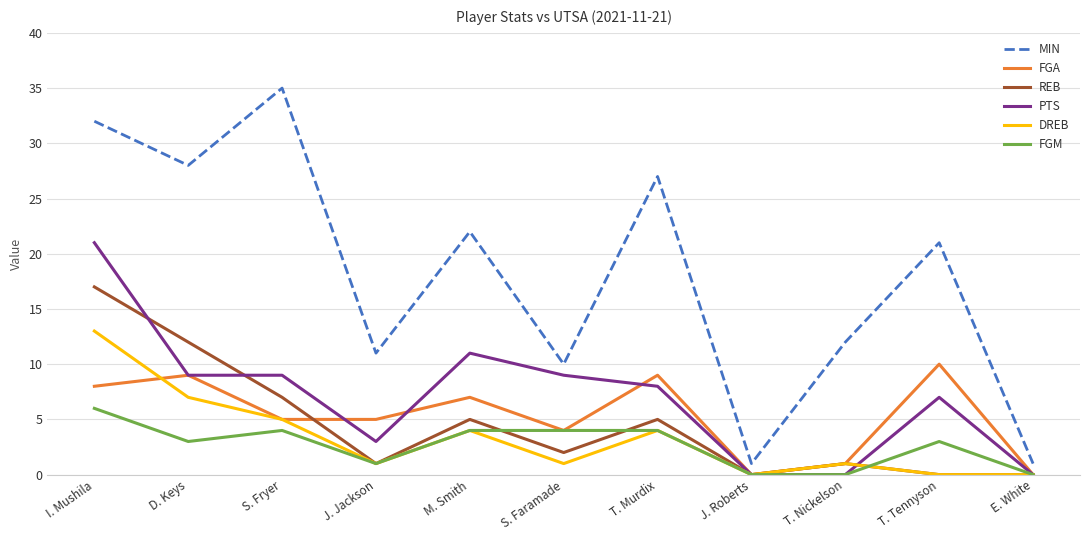

Is this an area chart (filled region under the line)?

No